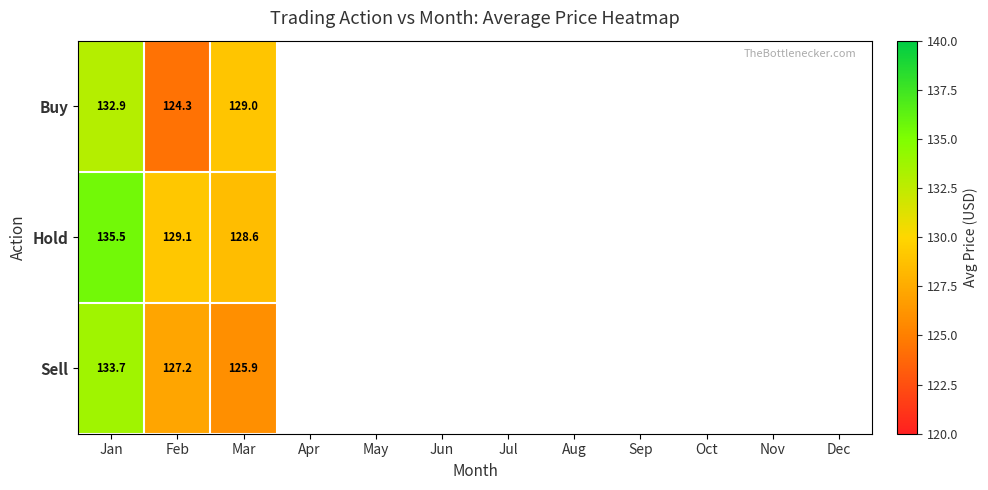

Count the number of data series in this chart.

3